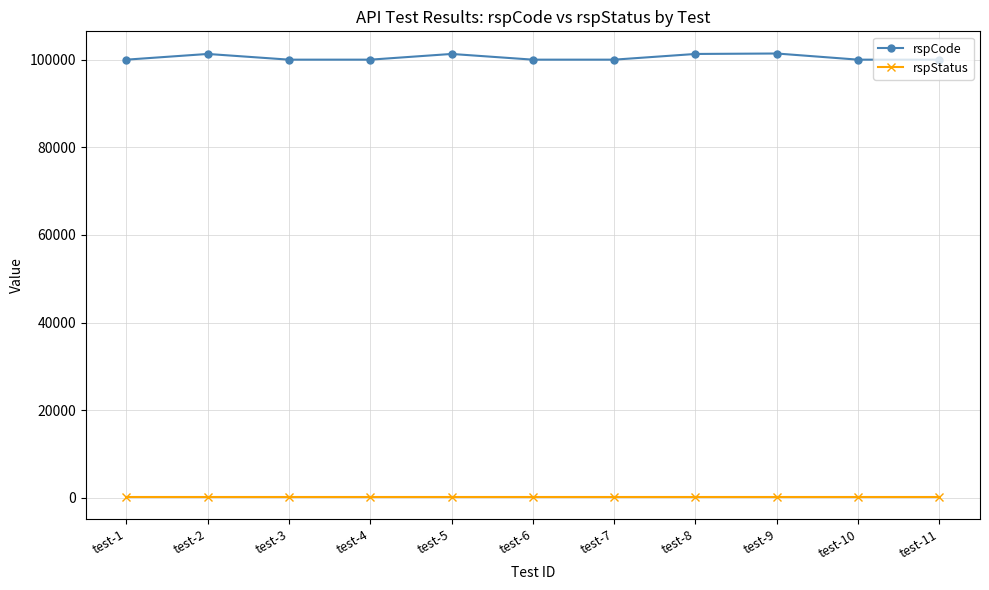

The value of rspCode at test-2 is 101301. True or false?

True